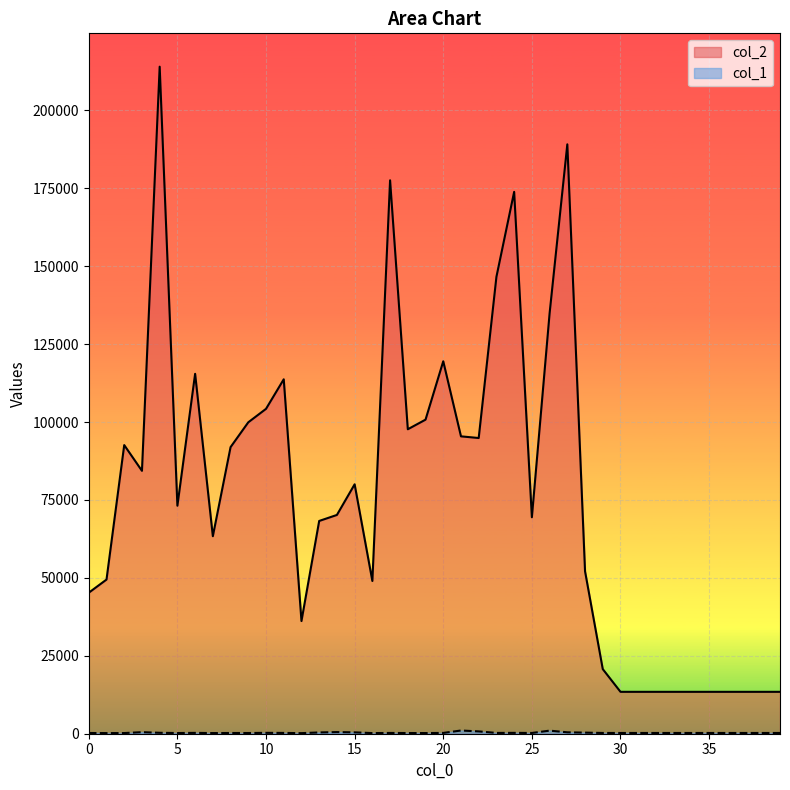

Between 26 and 28, which series saw the biggest shift?

col_2